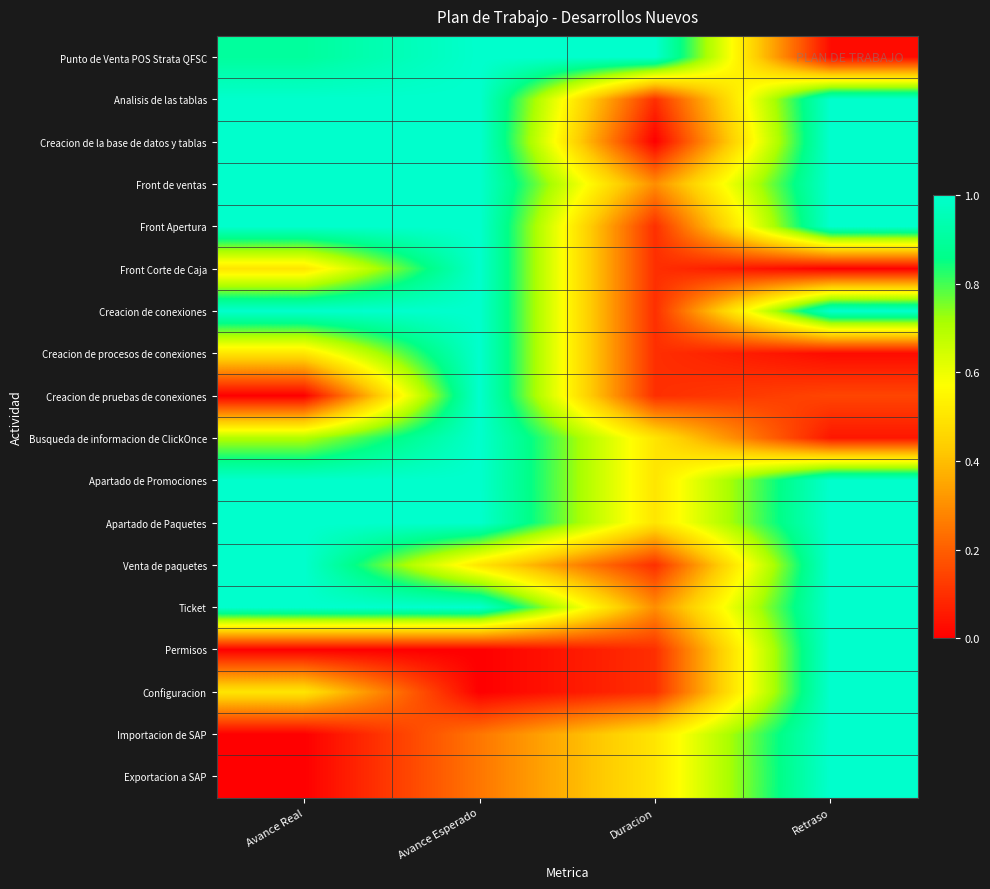

Rank the series by their maximum value, from highest to lowest.

Punto de Venta POS Strata QFSC, Analisis de las tablas, Creacion de la base de datos y tablas, Front de ventas, Front Apertura, Front Corte de Caja, Creacion de conexiones, Creacion de procesos de conexiones, Creacion de pruebas de conexiones, Busqueda de informacion de ClickOnce, Apartado de Promociones, Apartado de Paquetes, Venta de paquetes, Ticket, Permisos, Configuracion, Importacion de SAP, Exportacion a SAP